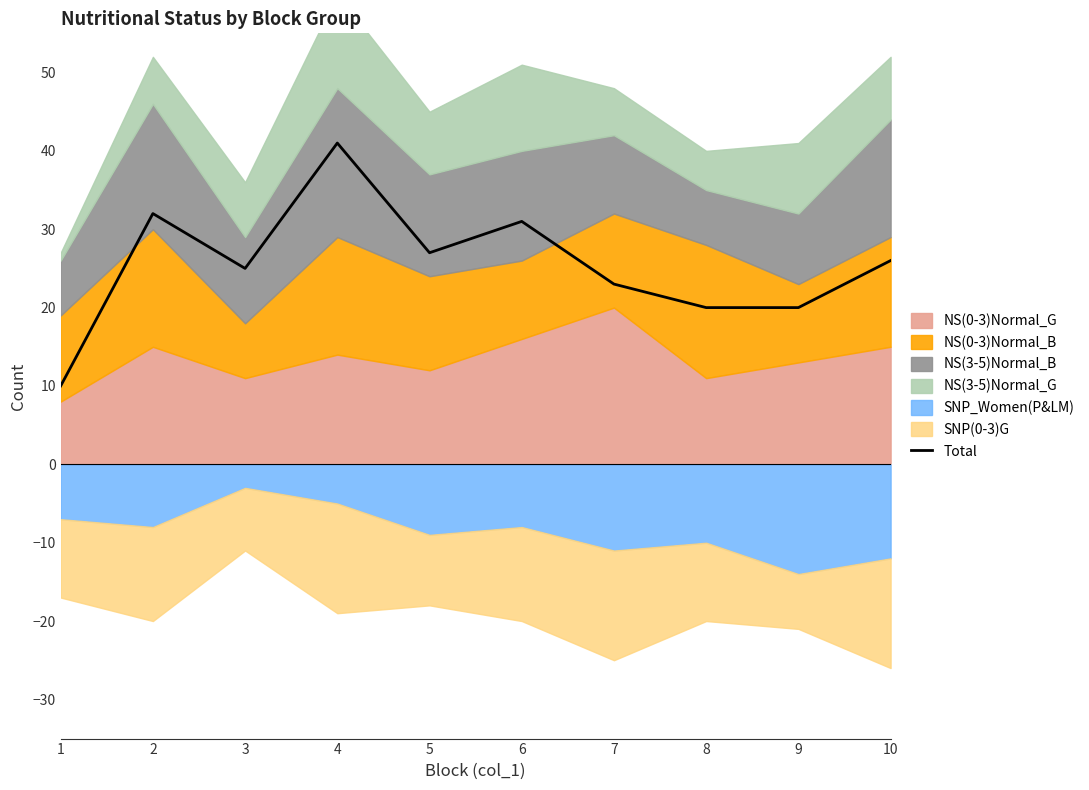

Rank the categories by value from lowest to highest.

1, 8, 9, 7, 3, 10, 5, 6, 2, 4